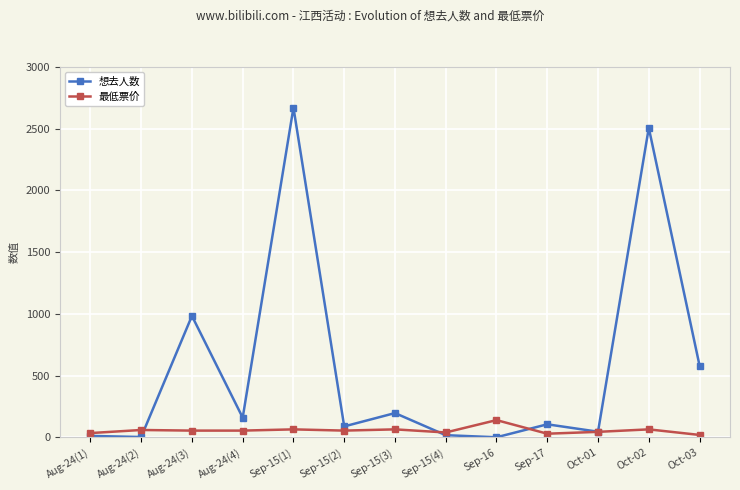

How many lines are shown in the chart?

2